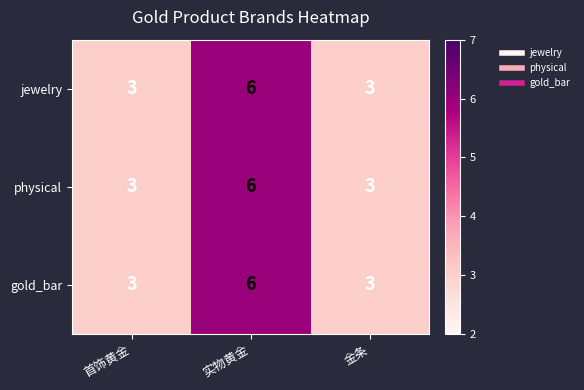

Which label corresponds to the largest value in the chart?

实物黄金